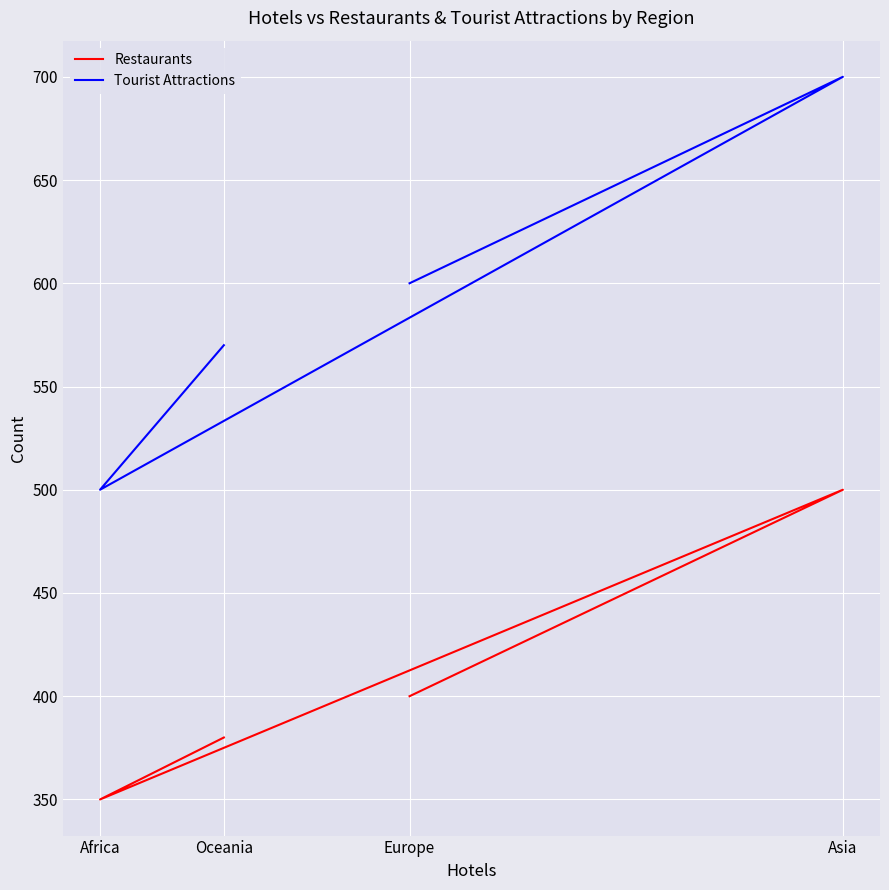

Reading right to left, what are all the values shown in this chart?

Restaurants: Oceania=380	Africa=350	Asia=500	Europe=400
Tourist Attractions: Oceania=570	Africa=500	Asia=700	Europe=600